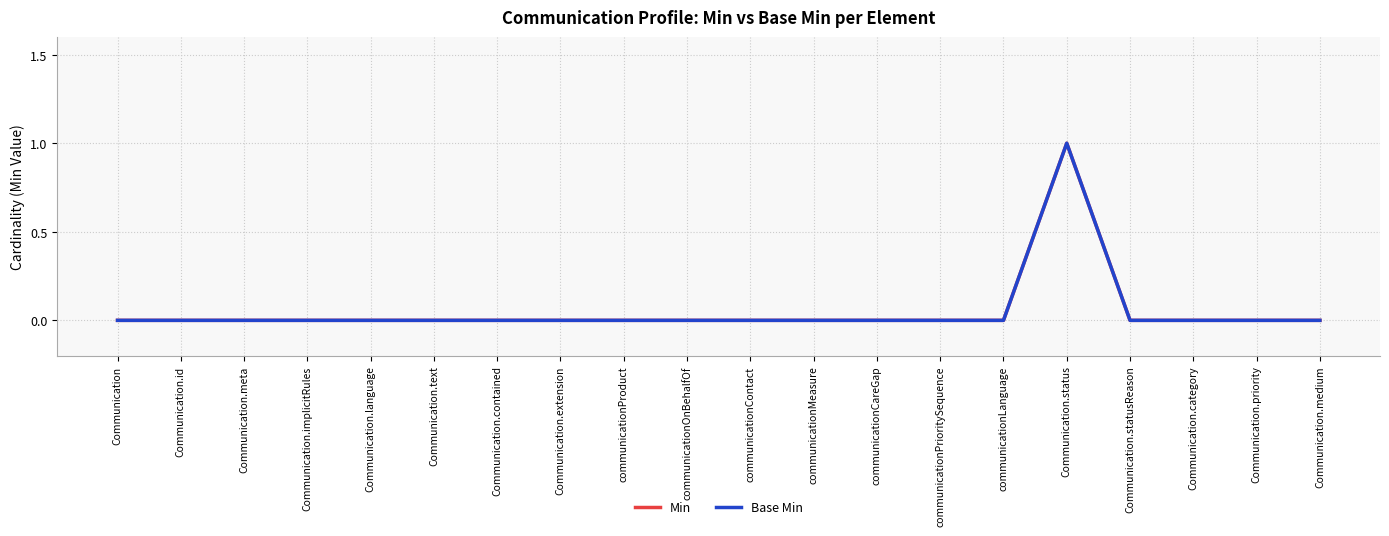

What position from the right is Communication.id?

19